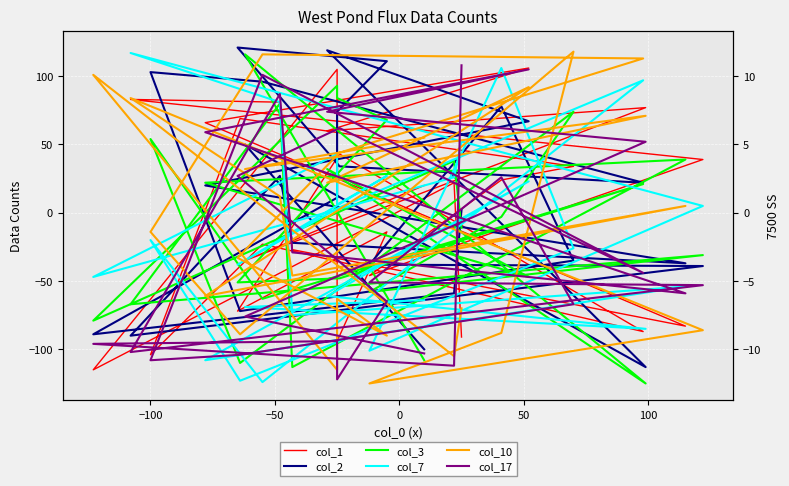

True or false: col_1 and col_2 cross at least once.

True